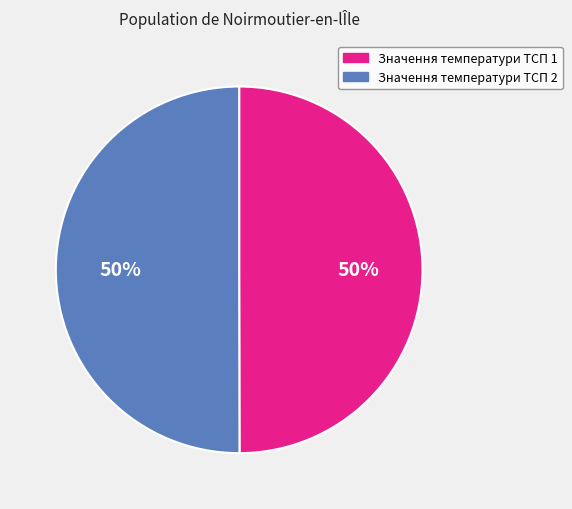

To the nearest percent, what is the average slice percentage?

50%